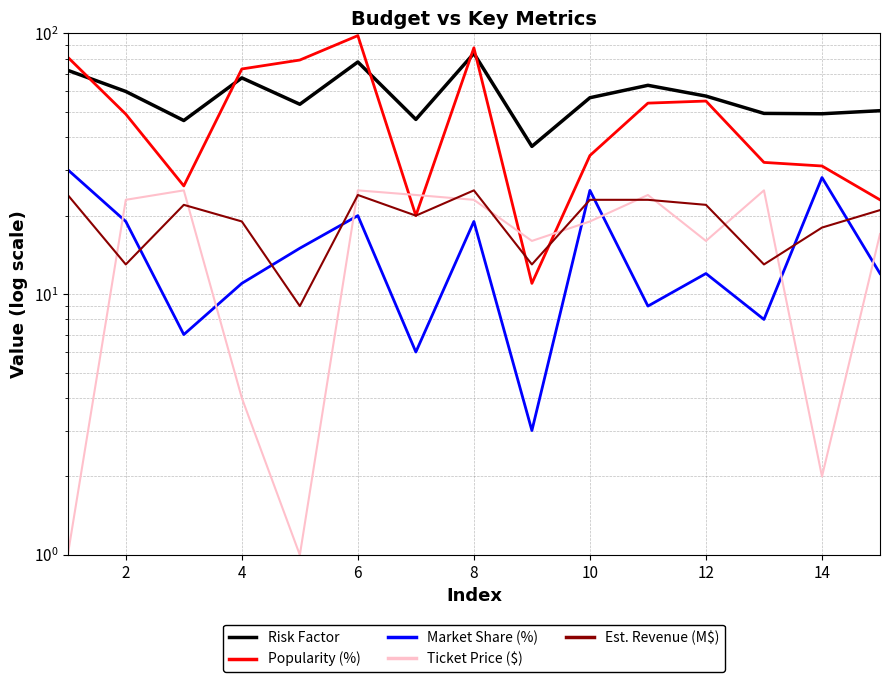

Between 6 and 14, which is larger?

6